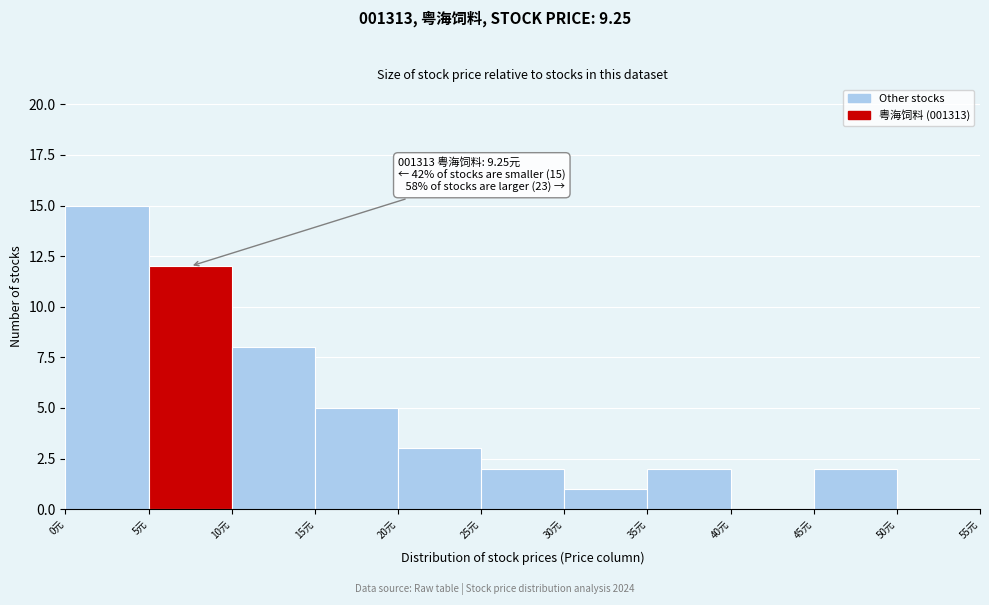

Over which range of the x-axis is the bar tallest?

0 to 5